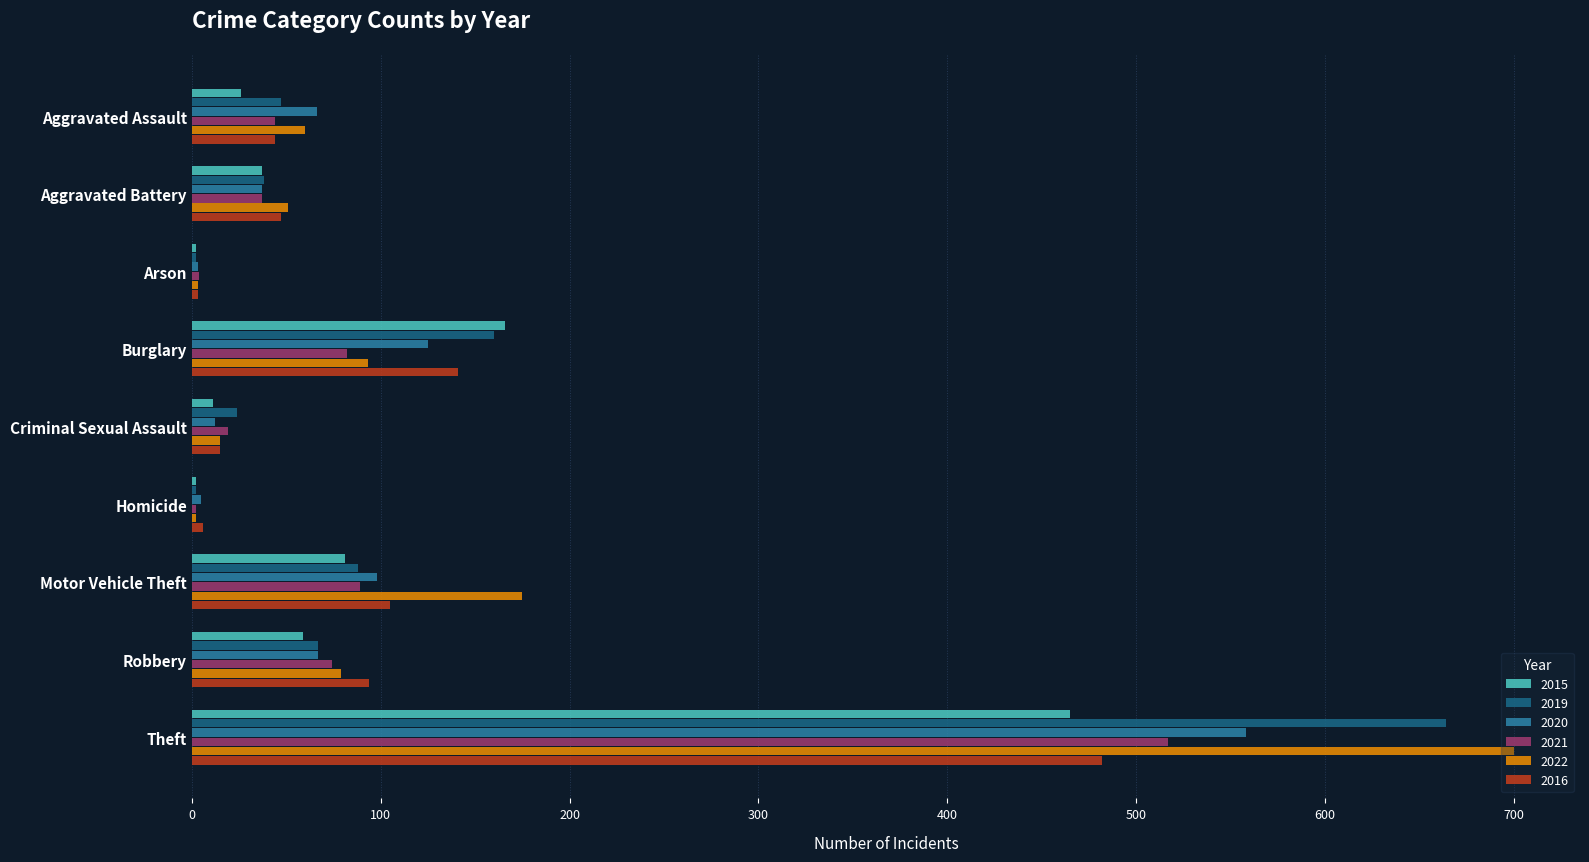

Is it true that 2015 equals 59 at Robbery?

True